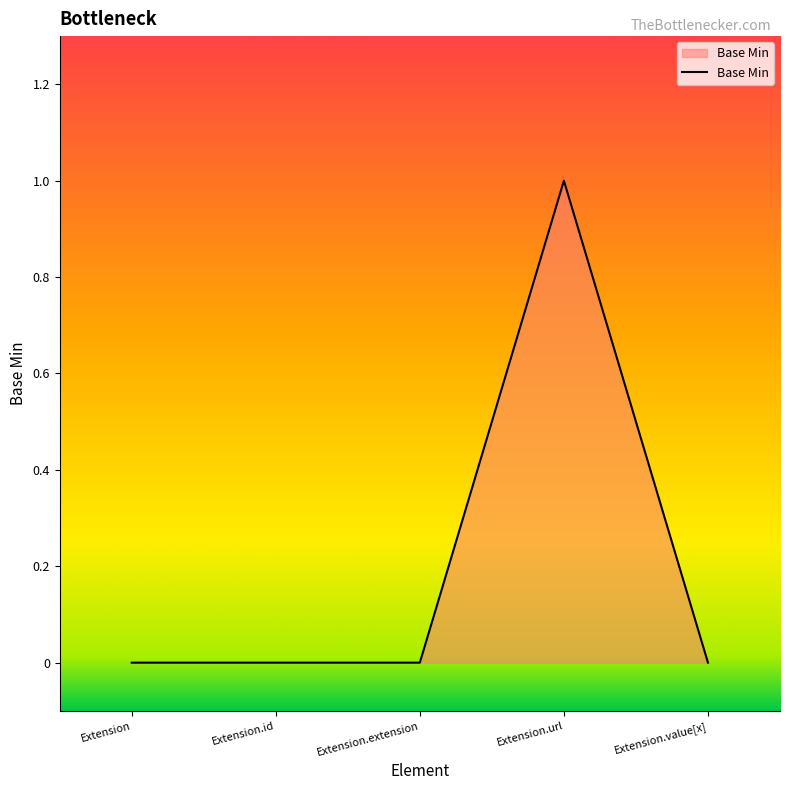

How many values are between 0 and 1?

5